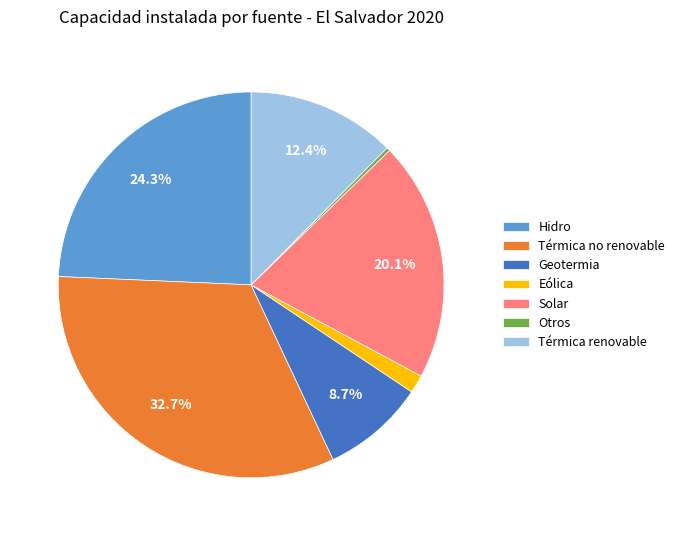

The Térmica renovable slice represents 26% of the pie. True or false?

False